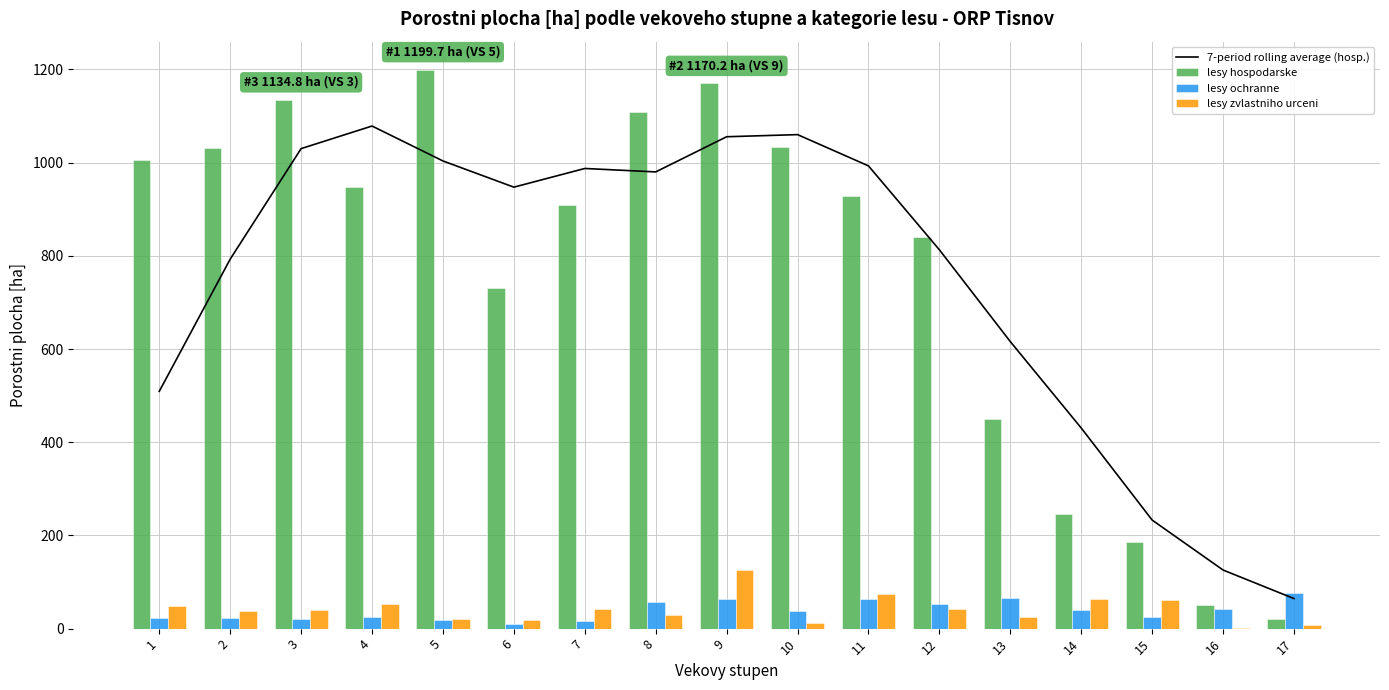

What is the spread (max minus min) of values at 2?

1009.0